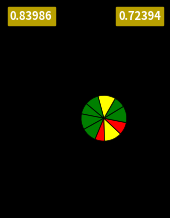

Is there any slice that represents more than half of the pie?

No